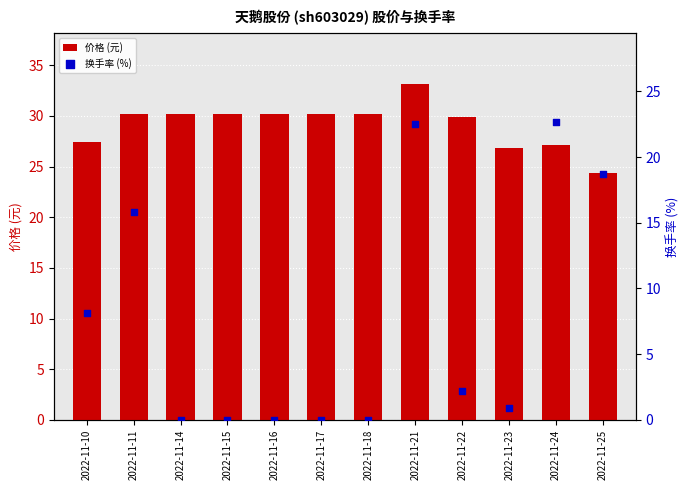

At how many categories does at least one series exceed 7?

12